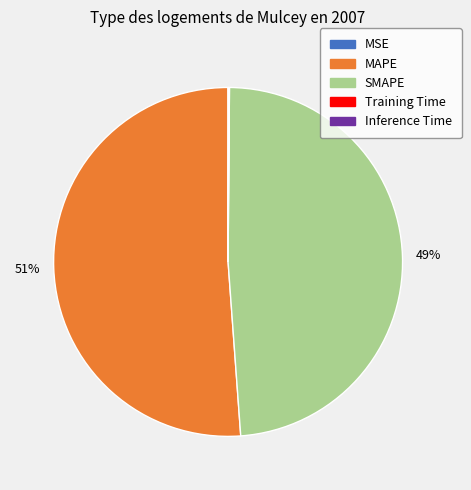

Is it true that SMAPE is 58% of the pie?

False